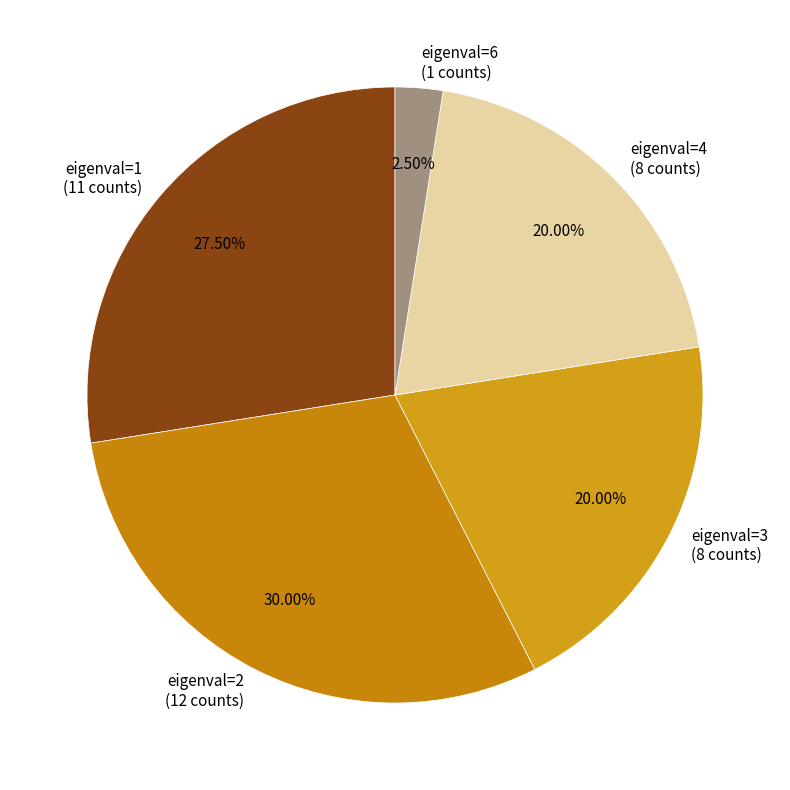

What is the smallest slice in the pie chart?

eigenval=6